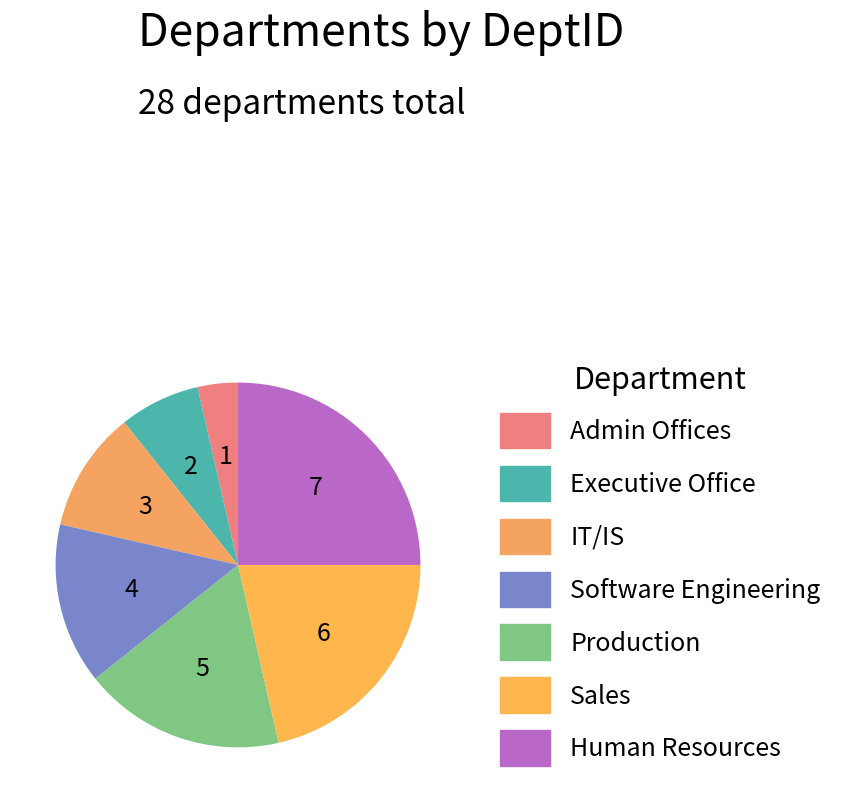

Is Executive Office the majority of the pie?

No